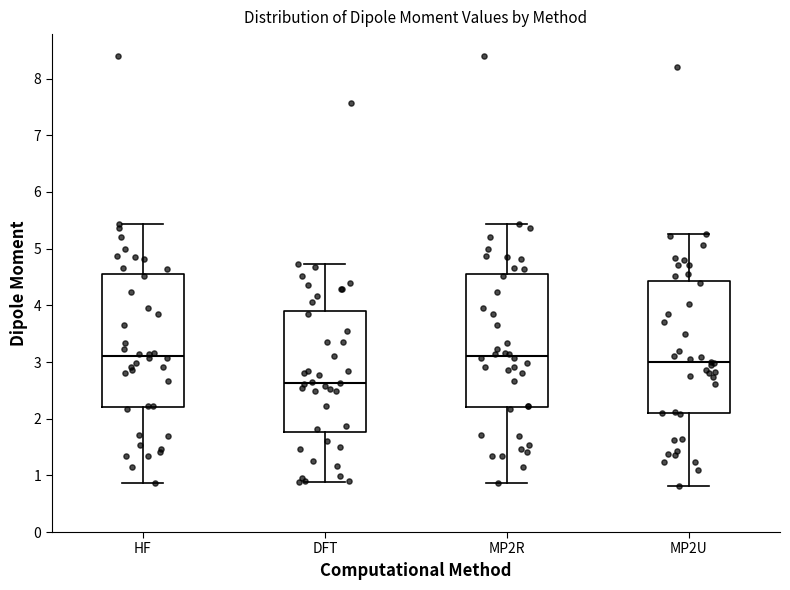

Reading left to right, read every box against the y-axis: the position of its median line, the range the box covers, and the ends of its whiskers. The values are not printed on the chart, so give them approximately, as read against the axis.

HF: median 3.1, box 2.2 to 4.6, whiskers 0.9 to 5.4
DFT: median 2.6, box 1.8 to 3.9, whiskers 0.9 to 4.7
MP2R: median 3.1, box 2.2 to 4.6, whiskers 0.9 to 5.4
MP2U: median 3.0, box 2.1 to 4.4, whiskers 0.8 to 5.2